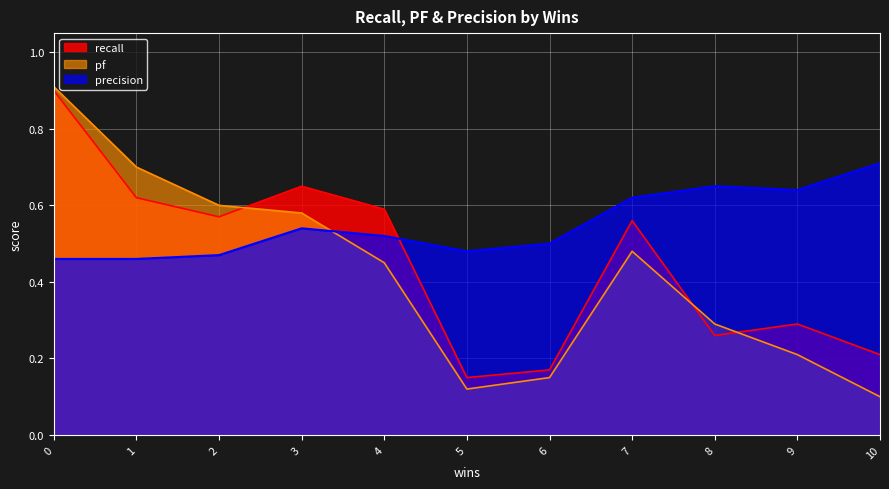

How many lines are shown in the chart?

3